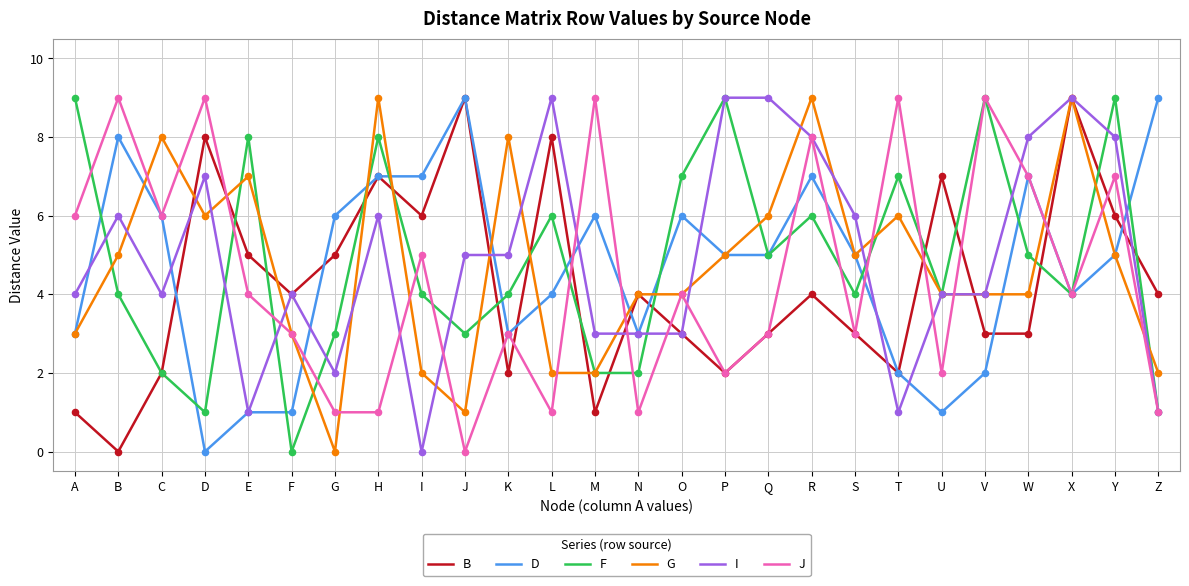

Is the value of F at N greater than the value of J at J?

Yes